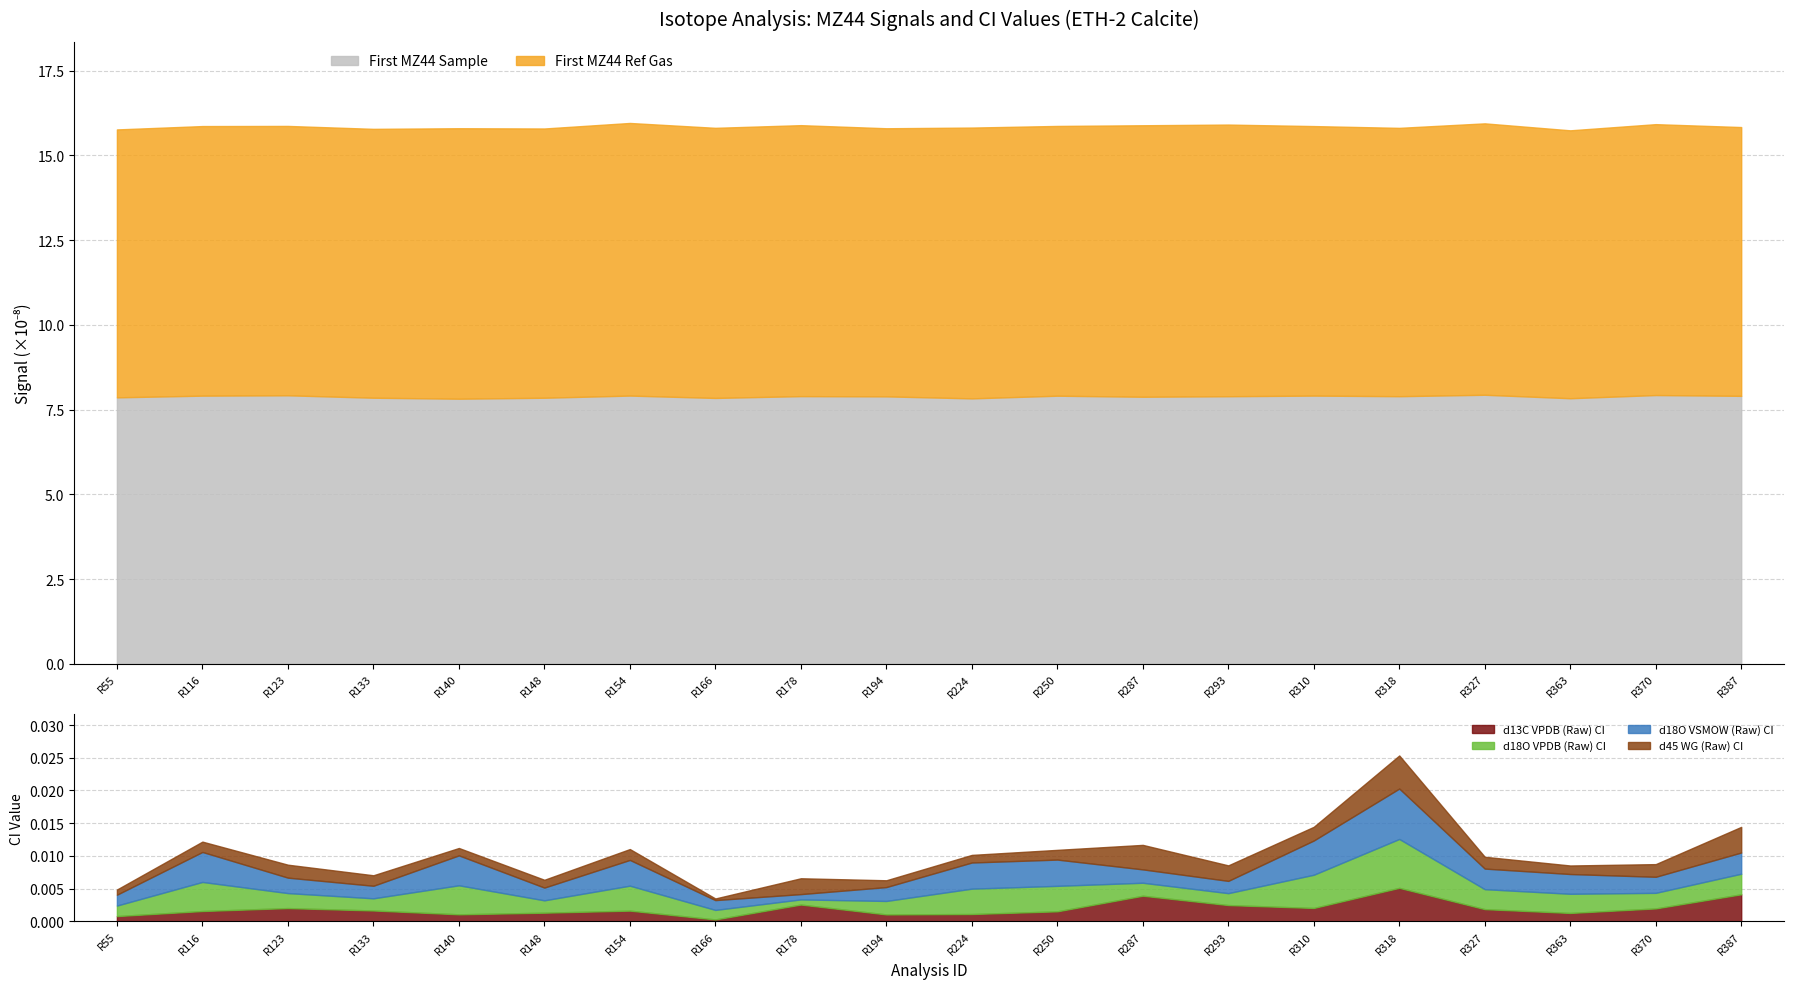

Is the value of First MZ44 Sample at R318 greater than the value of First MZ44 Ref Gas at R318?

No